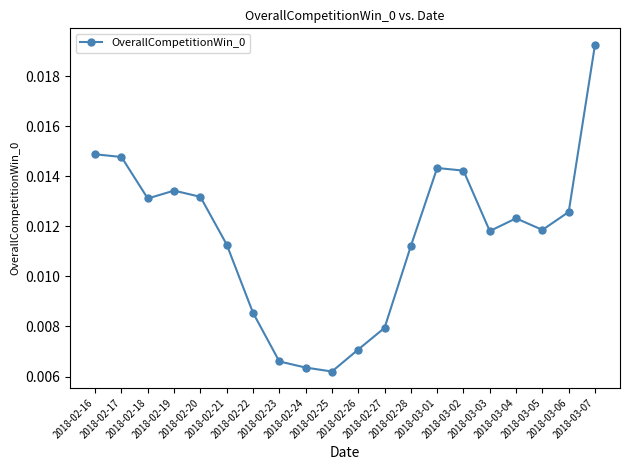

Count the number of categories in the chart.

20